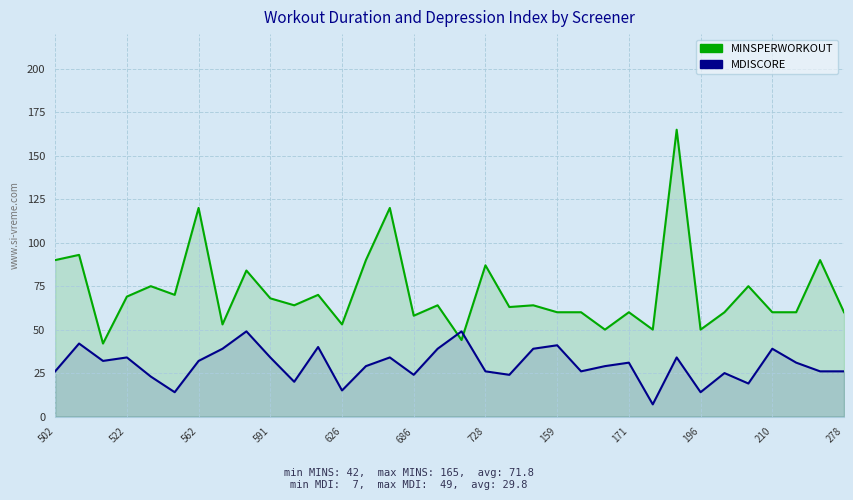

Which series has the widest spread of values?

MINSPERWORKOUT